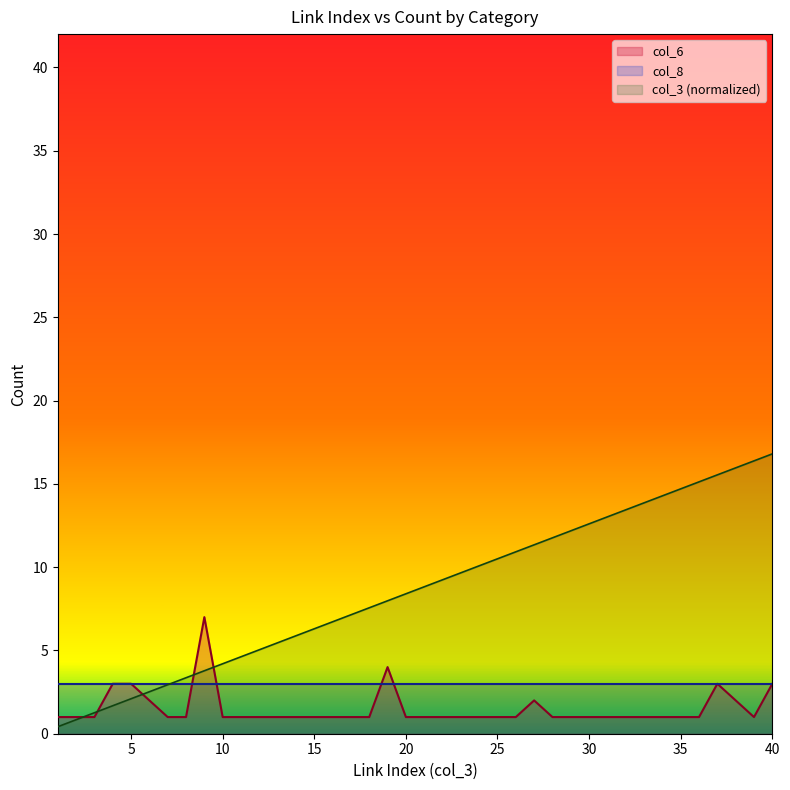

What is the sum of the col_6 values at 23 and 36?

2.0